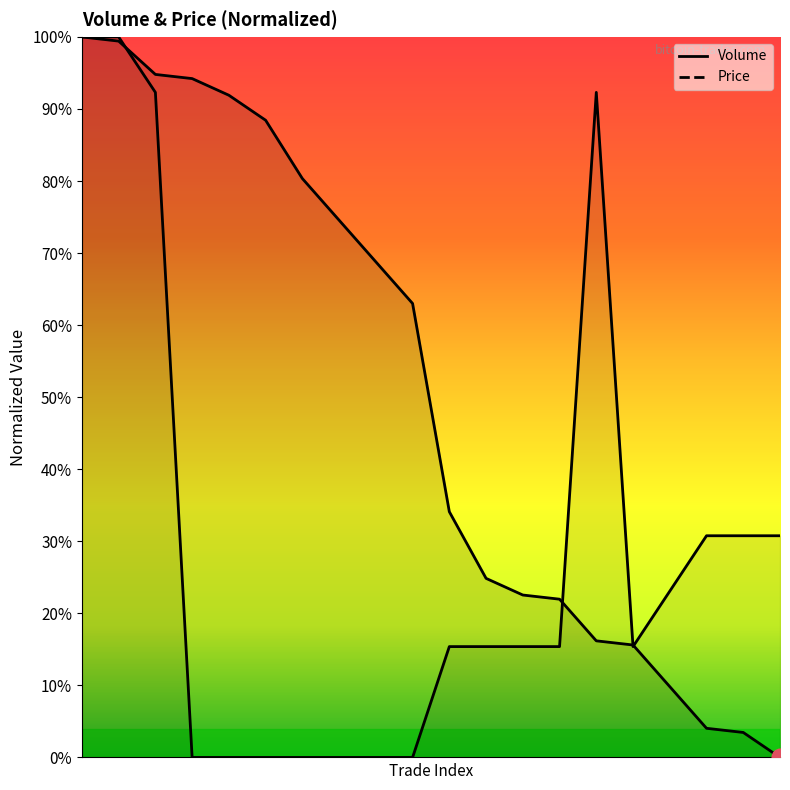

Reading left to right, list all the values displayed in this chart.

Volume: 100.0	99.4	94.8	94.2	91.9	88.4	80.3	74.6	68.8	63.0	34.1	24.9	22.5	22.0	16.2	15.6	9.8	4.0	3.5	0.0
Price: 100.0	100.0	92.3	0.0	0.0	0.0	0.0	0.0	0.0	0.0	15.4	15.4	15.4	15.4	92.3	15.4	23.1	30.8	30.8	30.8